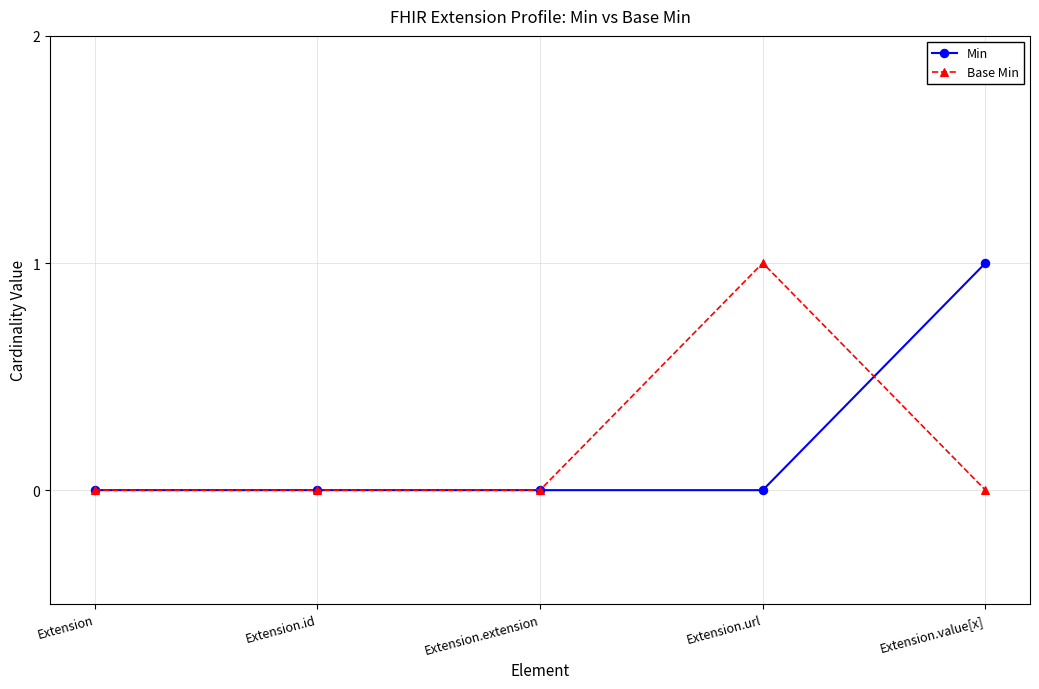

Reading right to left, extract all data points from this chart.

Min: Extension.value[x]=1	Extension.url=0	Extension.extension=0	Extension.id=0	Extension=0
Base Min: Extension.value[x]=0	Extension.url=1	Extension.extension=0	Extension.id=0	Extension=0